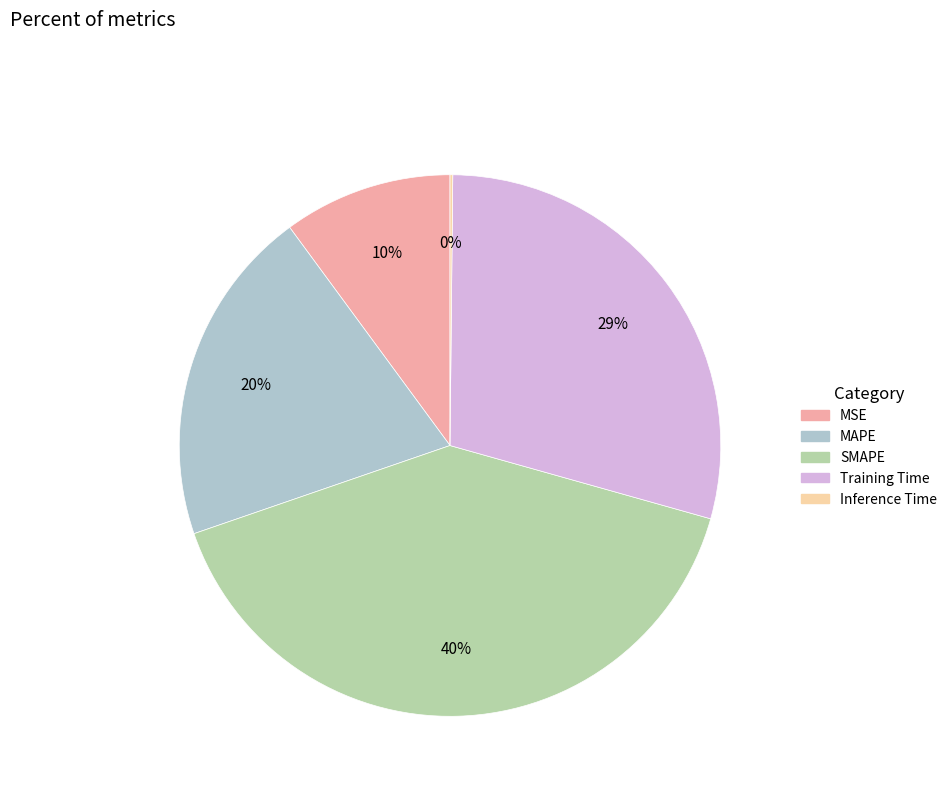

Approximately how many times larger is the value at MSE compared to MAPE?

0.5